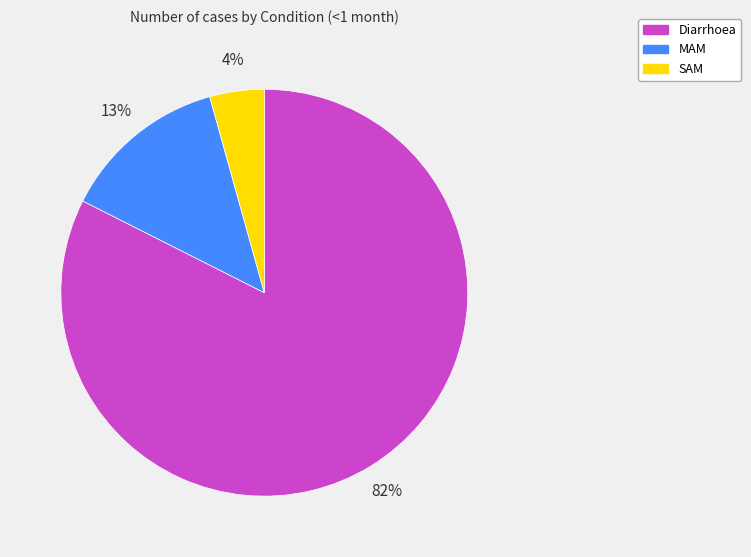

Combined, do Diarrhoea and SAM account for over 50%?

Yes